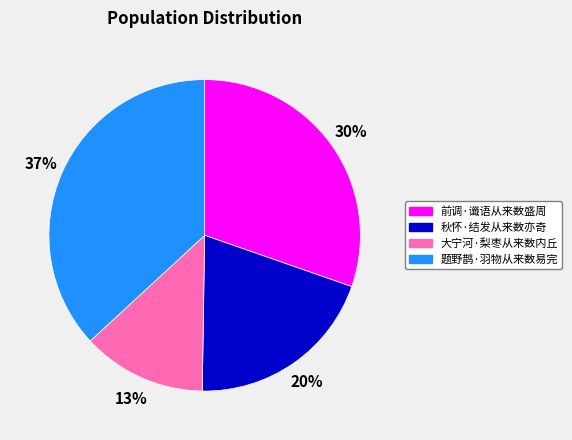

To the nearest percent, what is the average slice percentage?

25%